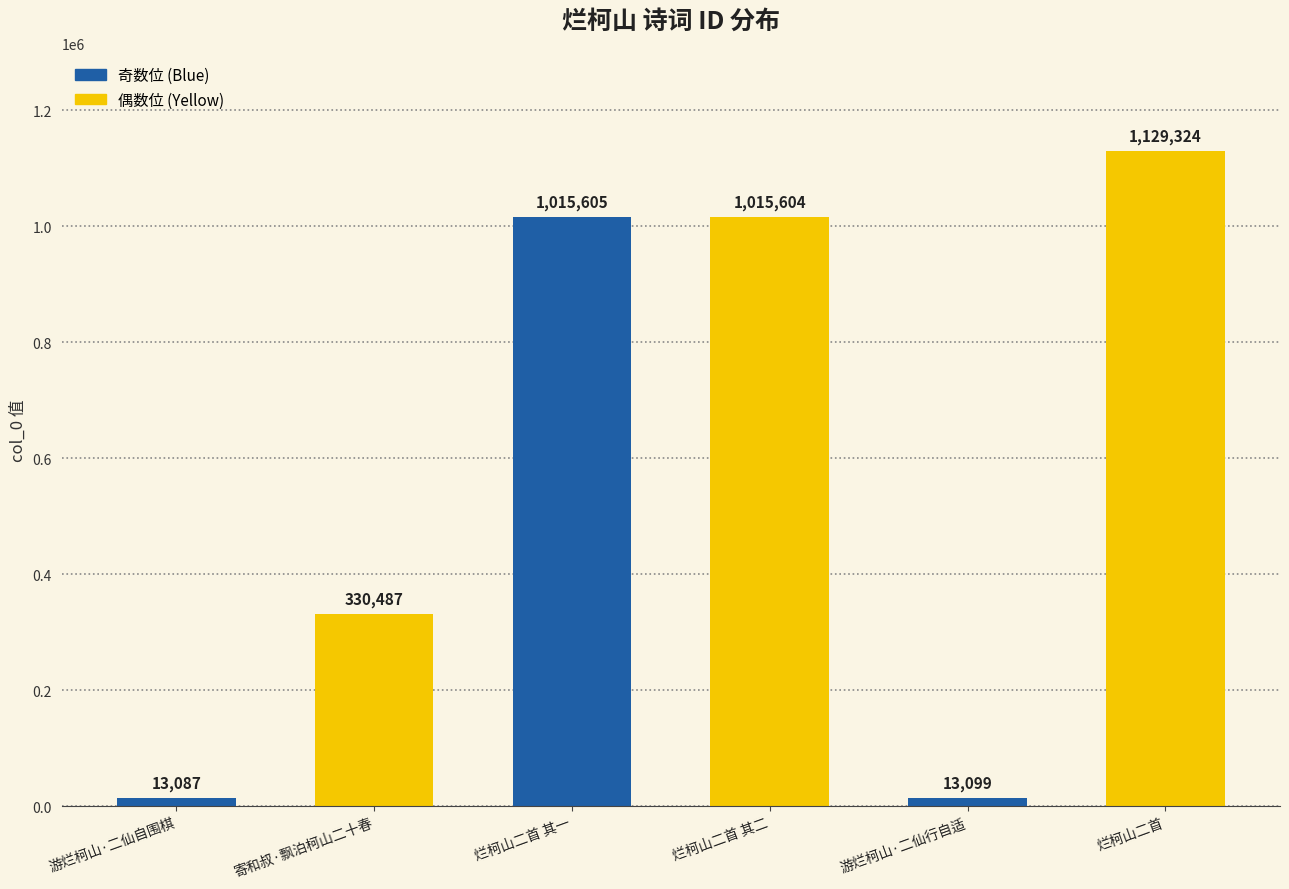

What is the average value?

586201